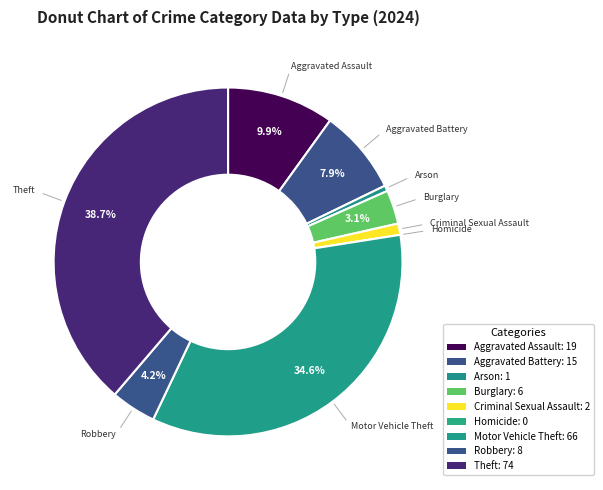

True or false: Arson accounts for 13% of the total.

False